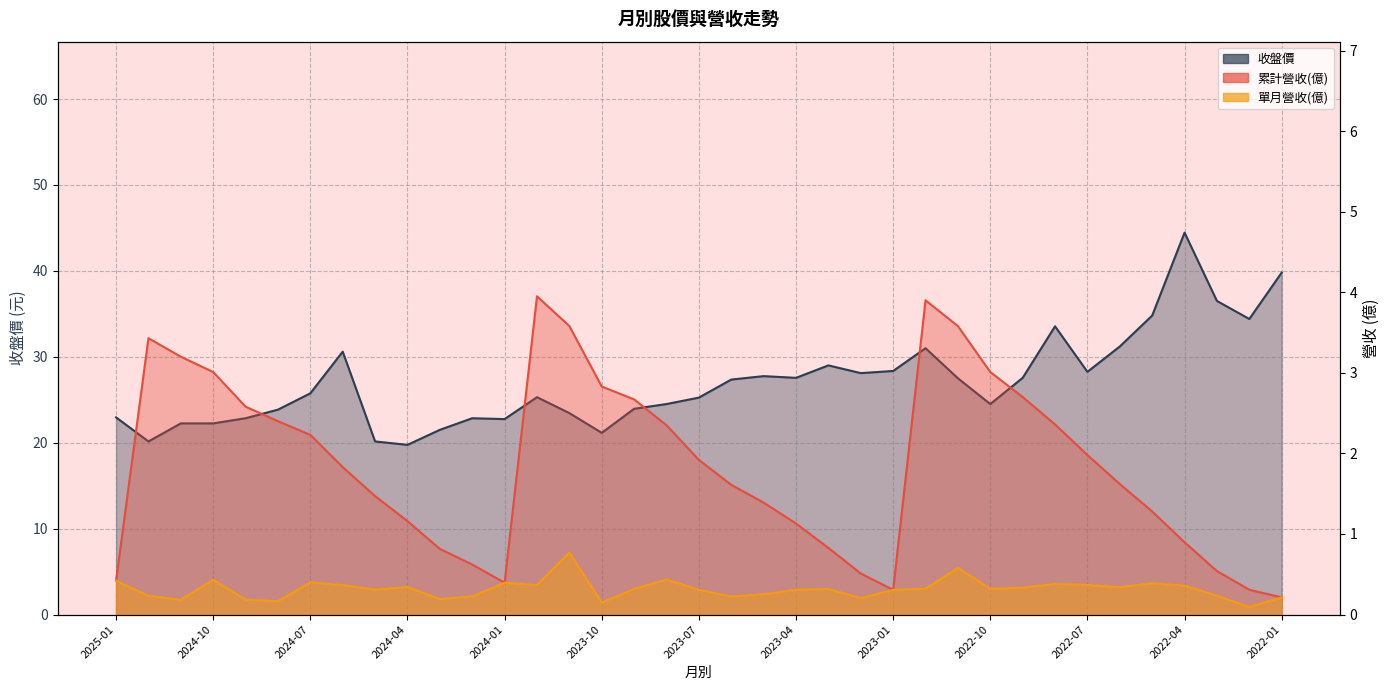

Which series has the widest spread of values?

收盤價